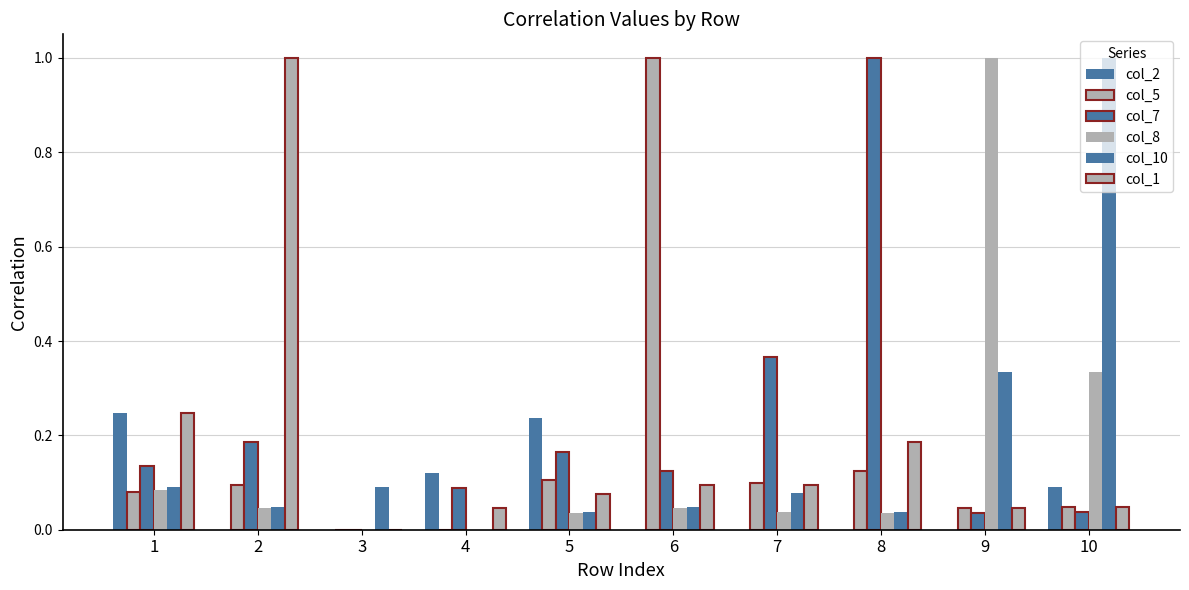

Which category has the lowest value across all series?

2